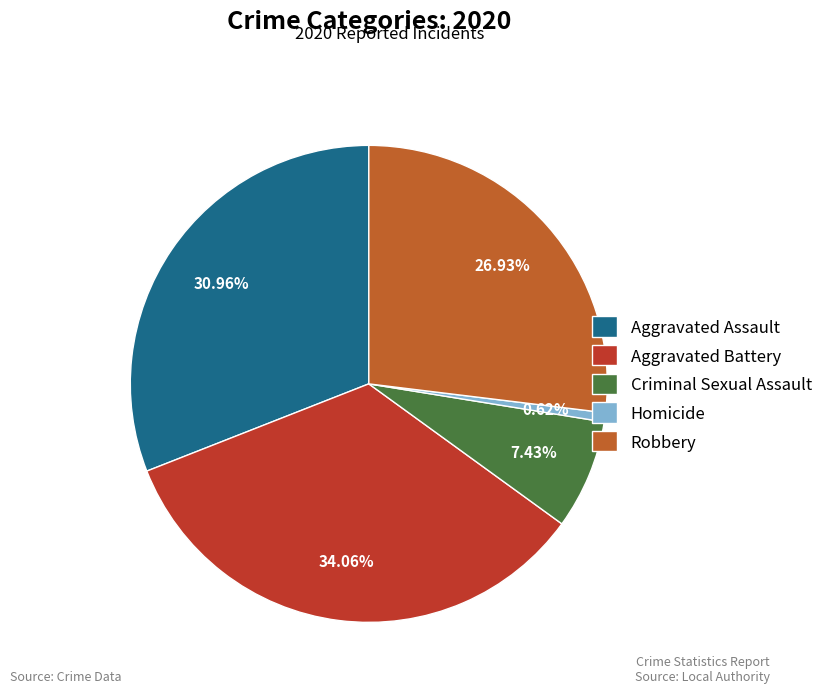

To the nearest percent, what is the difference between the largest and smallest slice percentages?

33%